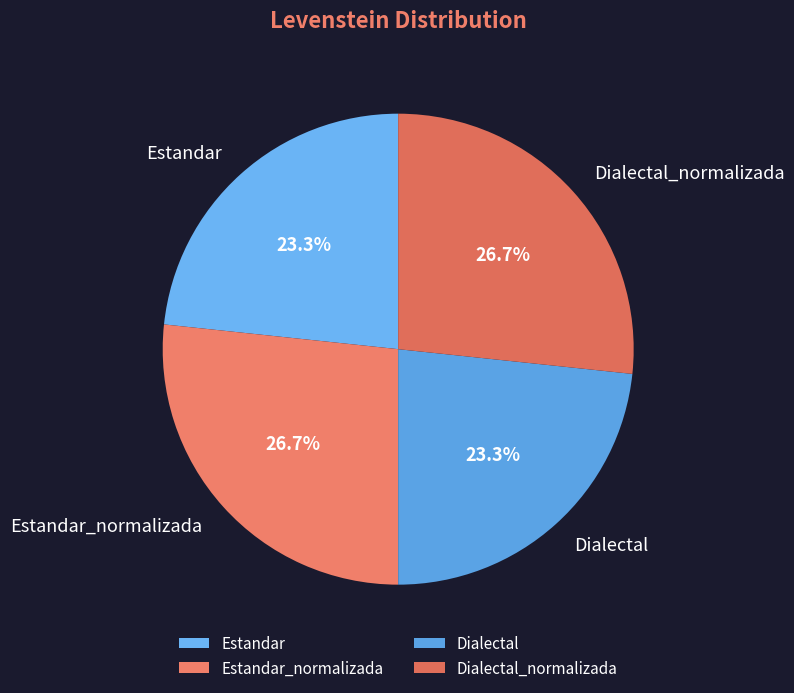

True or false: Estandar_normalizada accounts for 27% of the total.

True